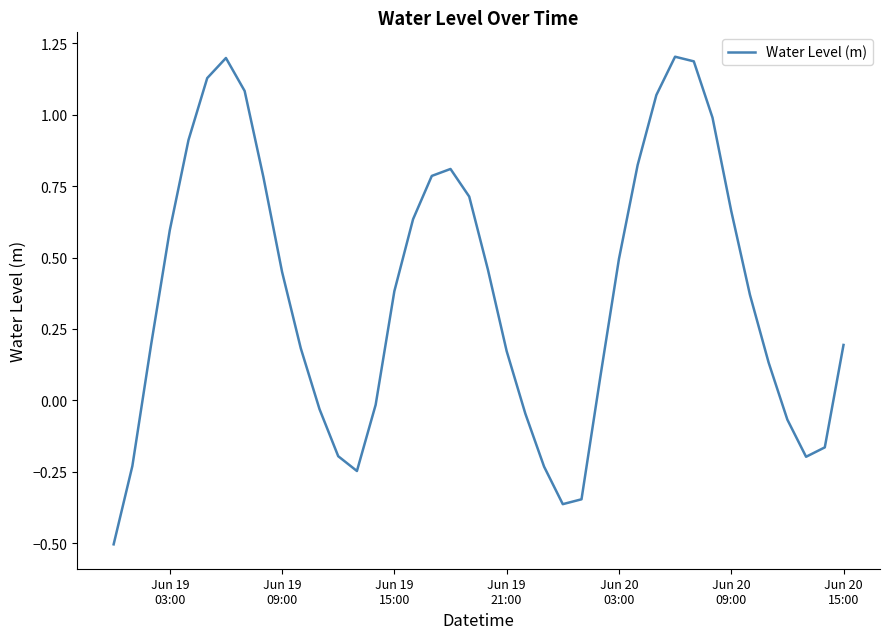

Count the number of categories in the chart.

40